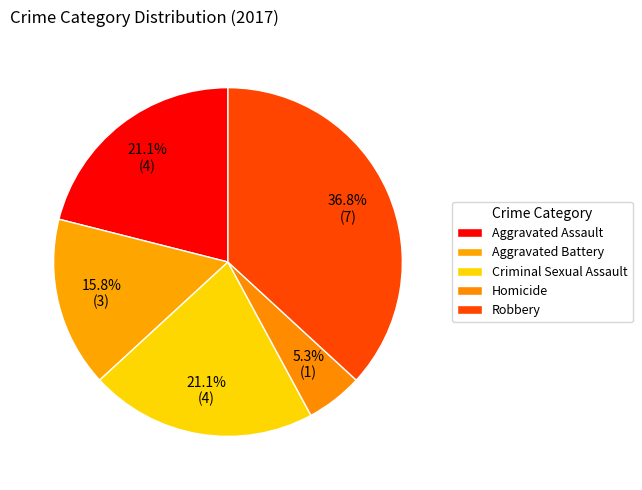

Count the number of slices in the pie.

5